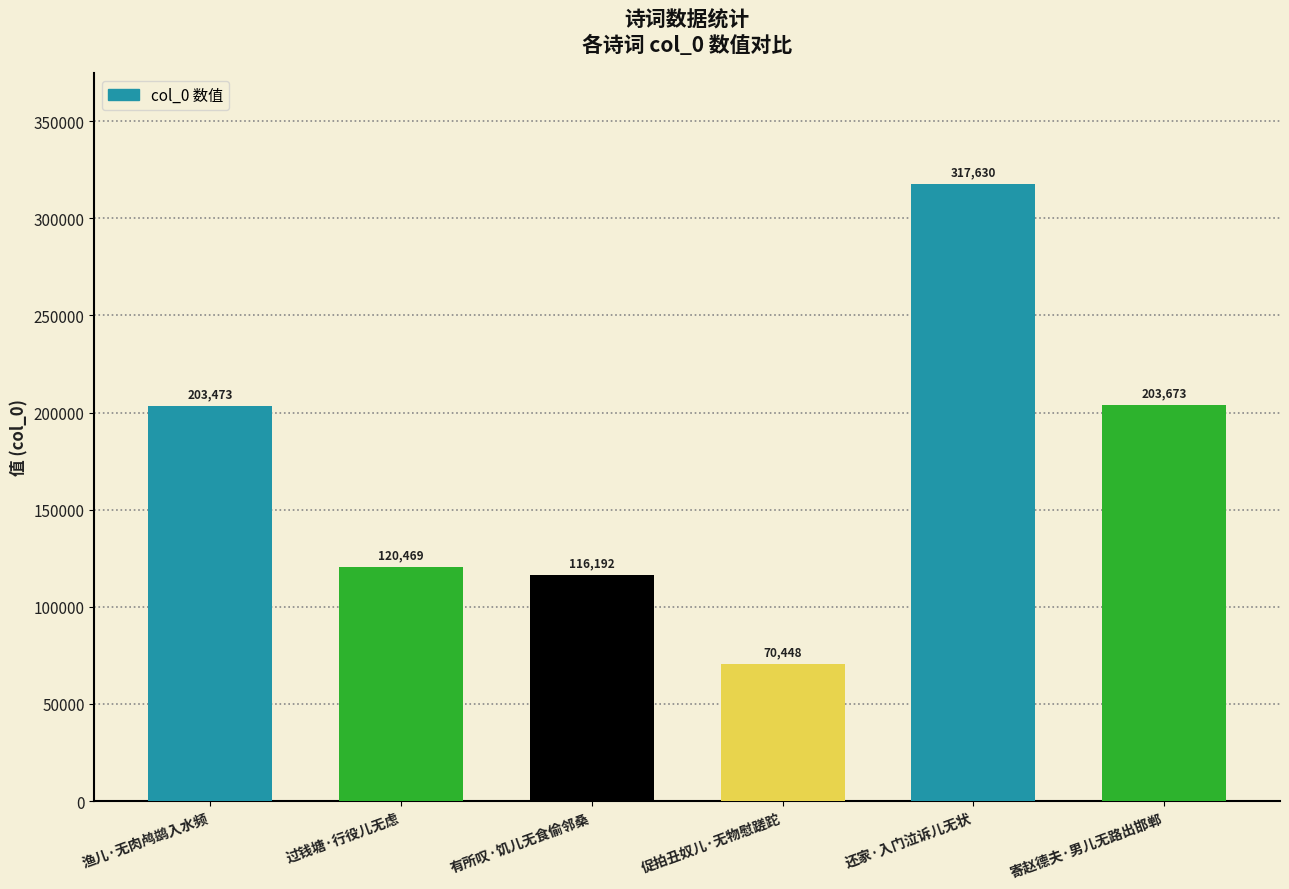

Are the bars grouped side by side (vs. stacked)?

No